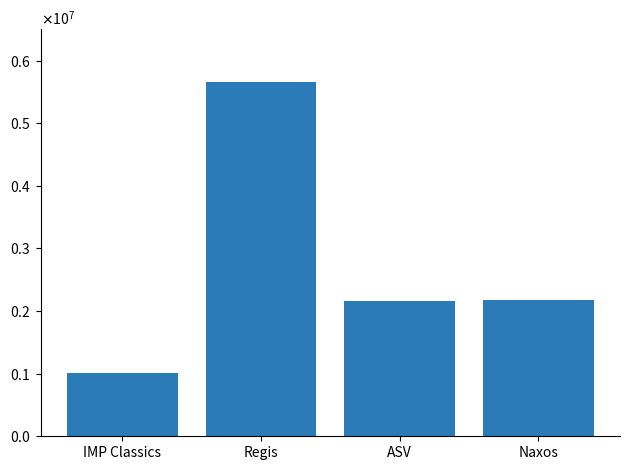

Does the chart contain any negative values?

No